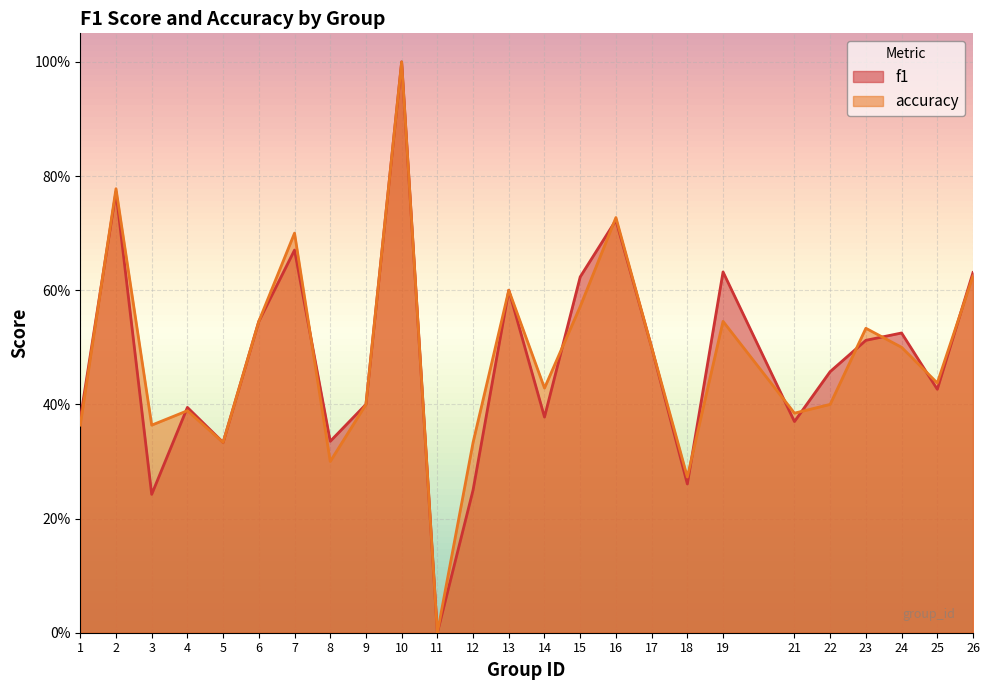

After their last crossing, which series has the higher values: f1 or accuracy?

f1